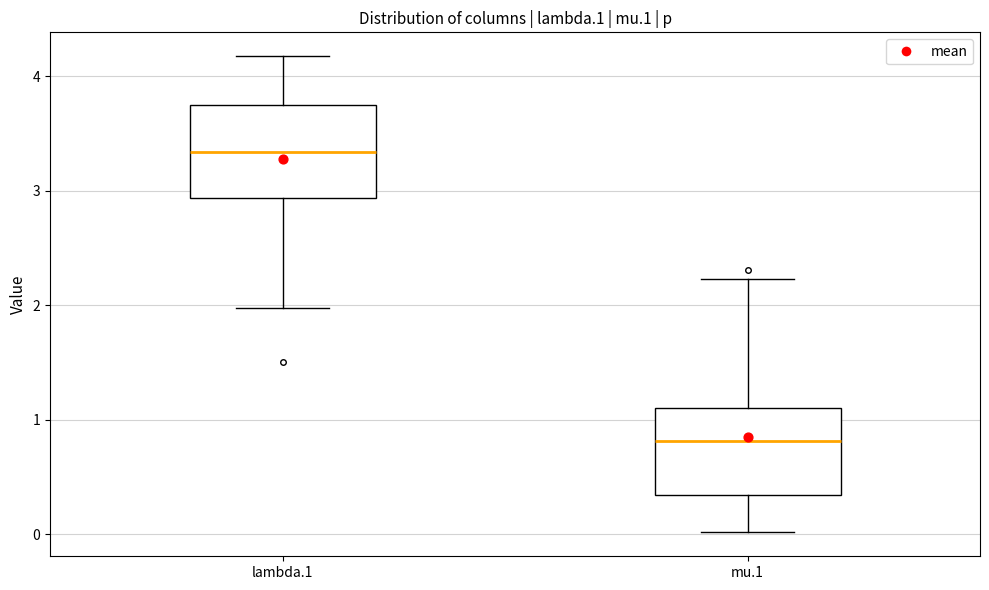

Where is the upper edge of the box for lambda.1 on the y-axis? The values are not printed on the chart, so give them approximately, as read against the axis.

3.7